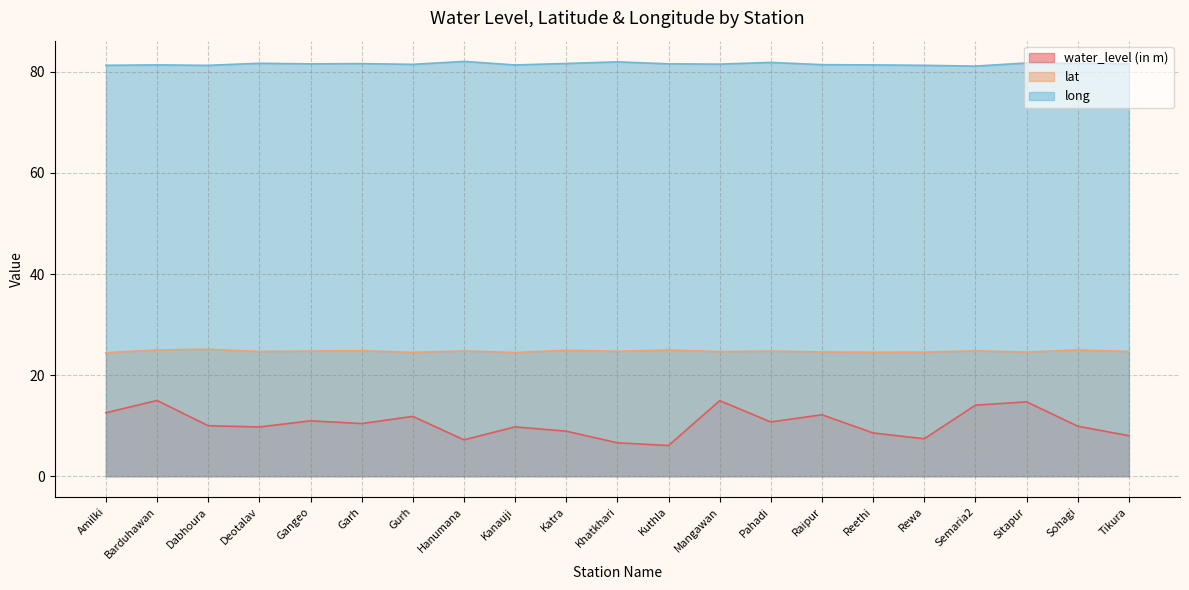

What is the value of the long point at the 21st from the left?

81.6